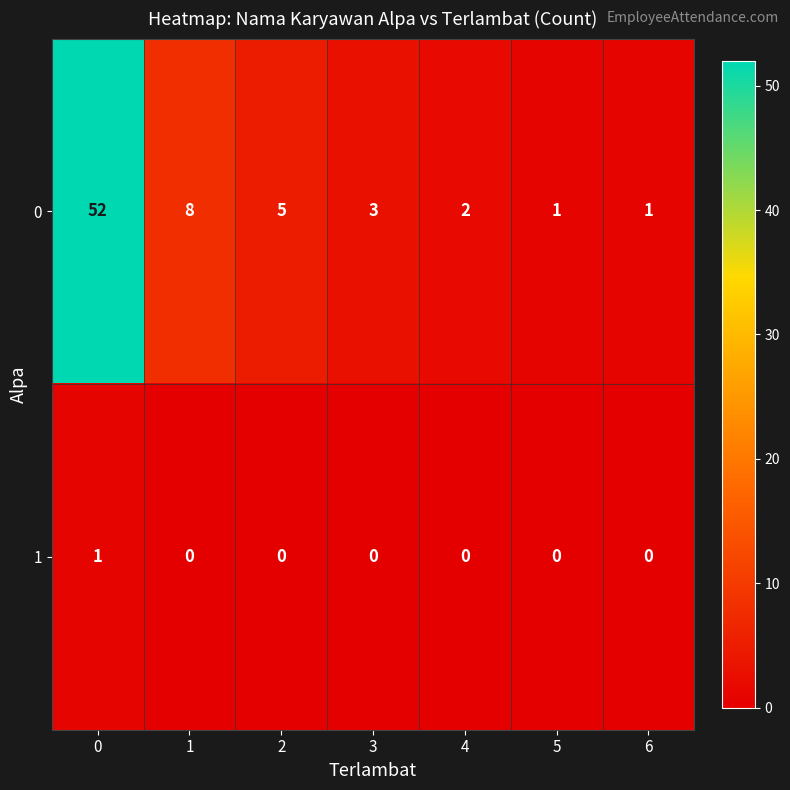

Rank the series by their average value, from highest to lowest.

0, 1